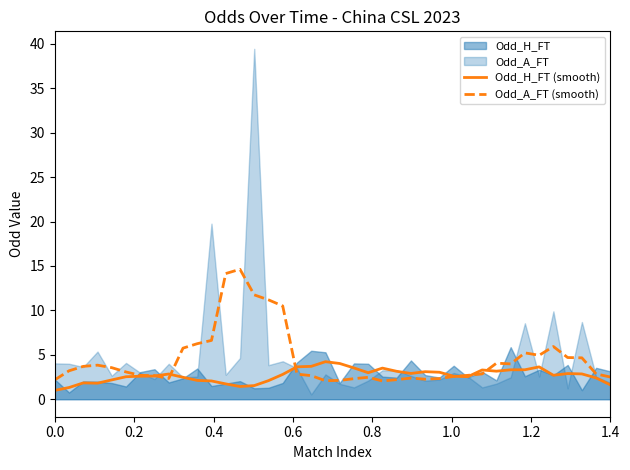

What is the value of the Odd_A_FT (smooth) point at the 3rd from the left?

3.7